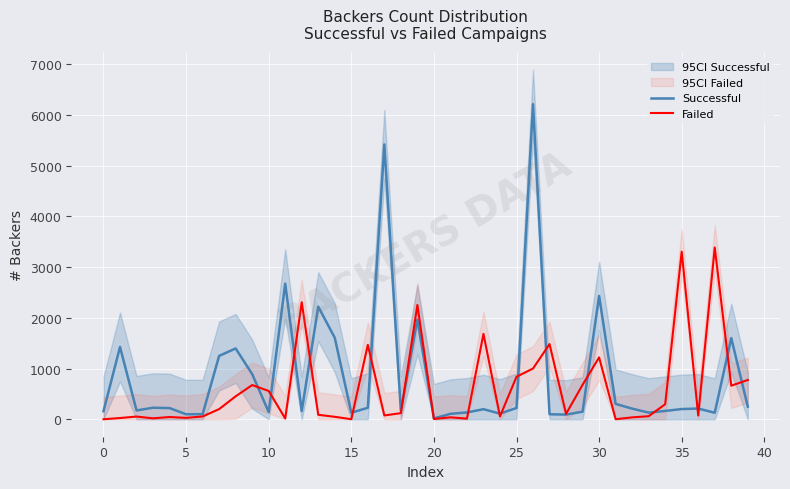

How many times do Failed and Successful cross each other?

19